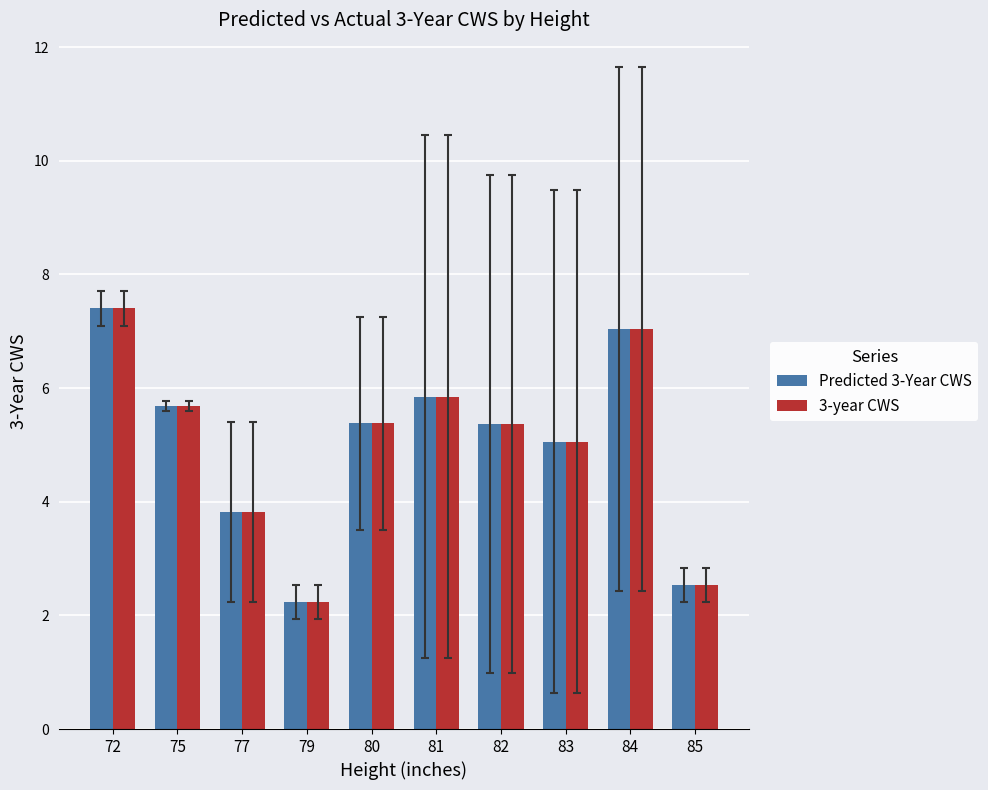

What are all the series names shown in the legend?

Predicted 3-Year CWS, 3-year CWS